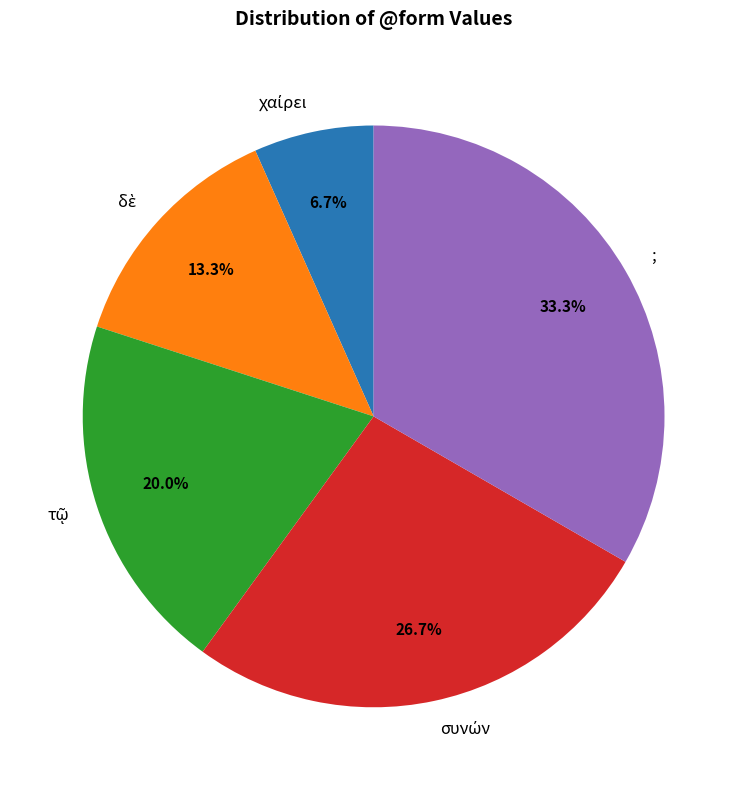

Which category has the biggest portion of the pie?

;